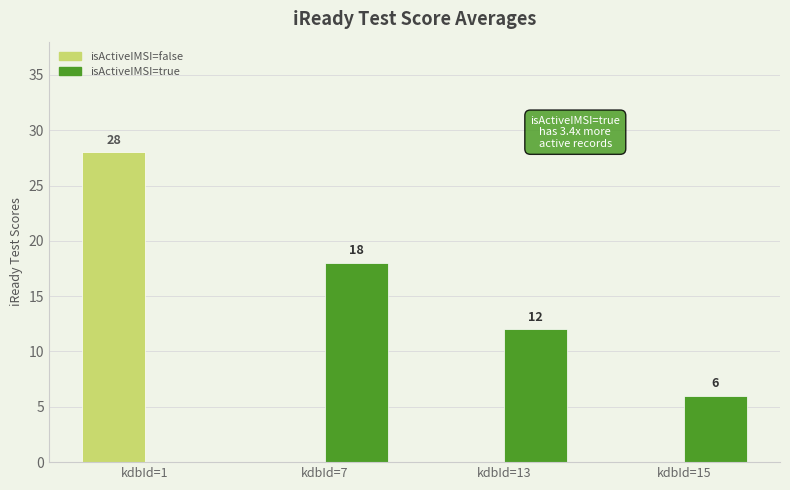

Count the number of categories in the chart.

4